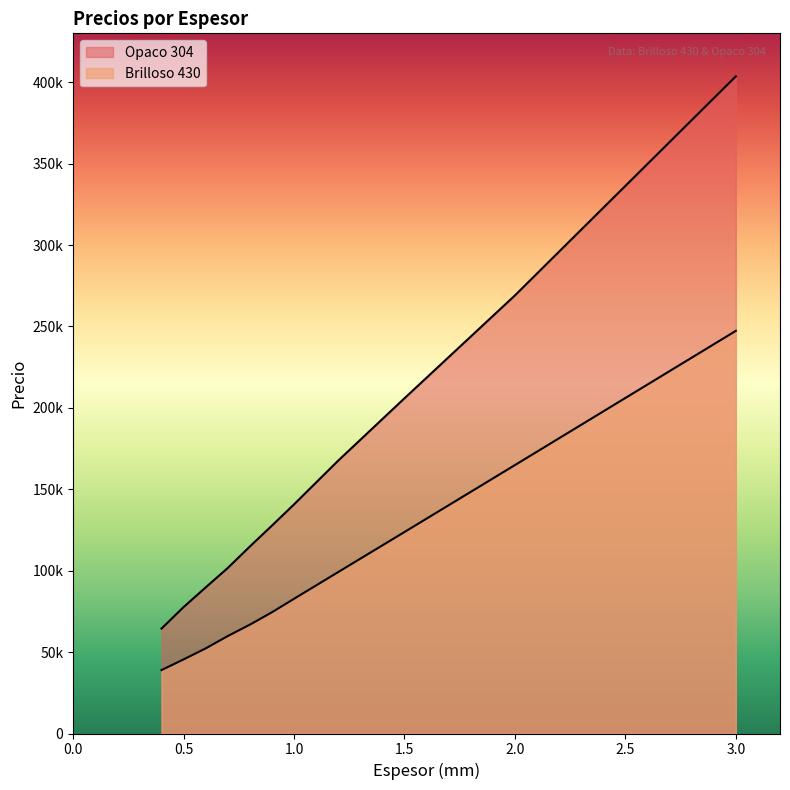

How many values in the Brilloso 430 series are below 82731?

6